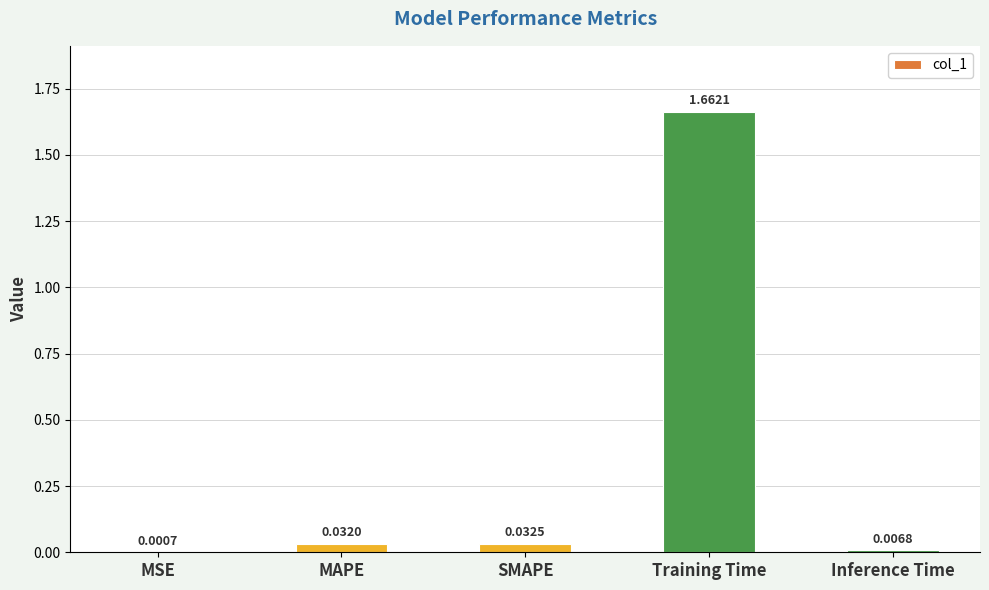

Count the number of categories in the chart.

5